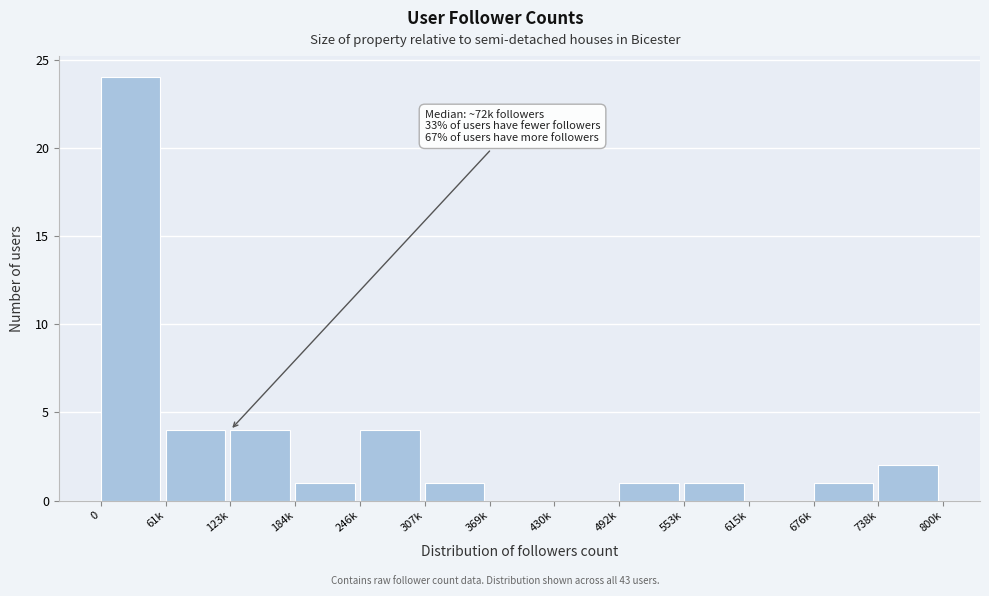

Reading left to right, transcribe all the data shown in this chart.

0=24	61k=4	123k=4	184k=1	246k=4	307k=1	369k=0	430k=0	492k=1	553k=1	615k=0	676k=1	738k=2